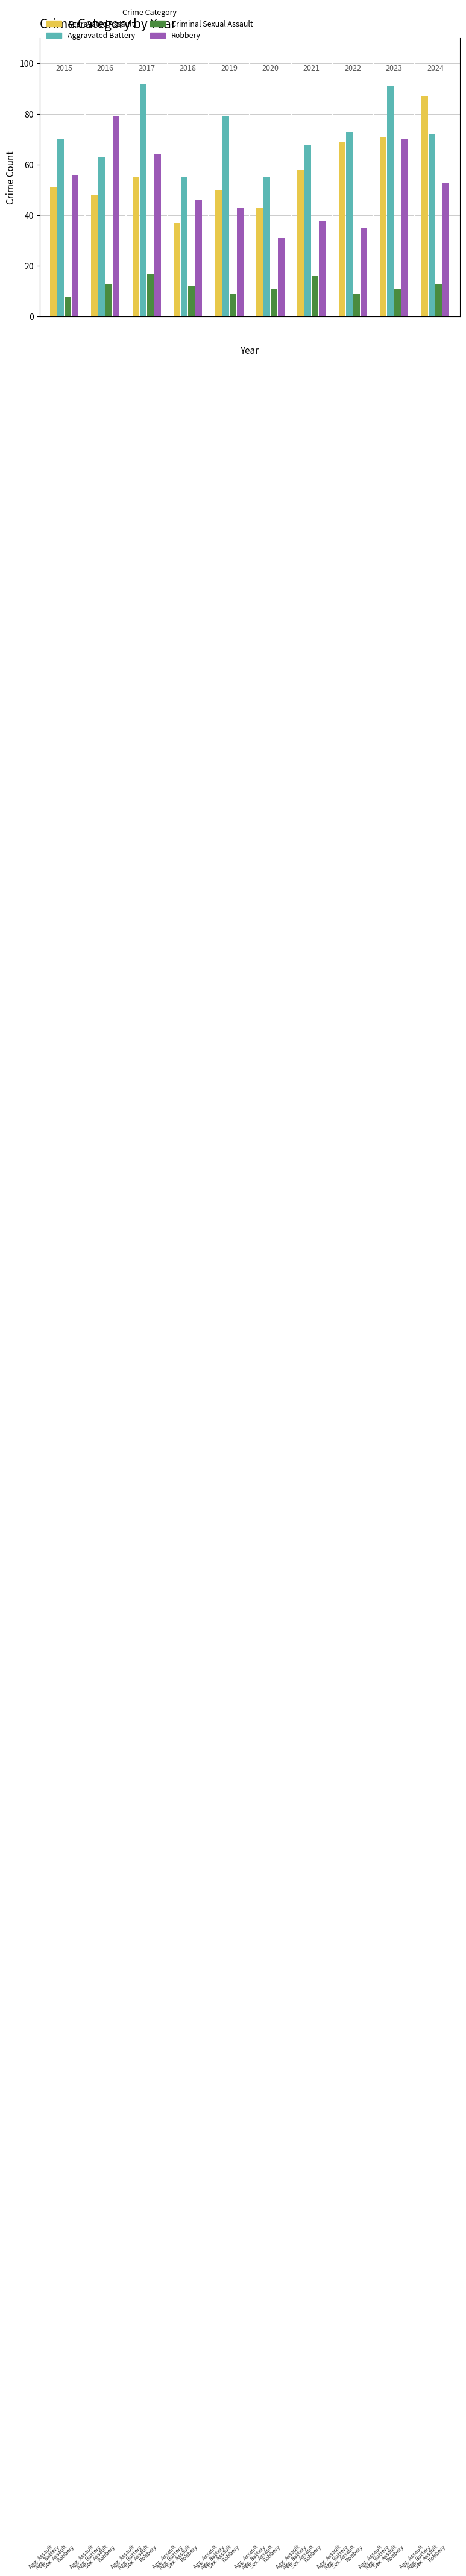

The Criminal Sexual Assault series shows 18 at 1. True or false?

False